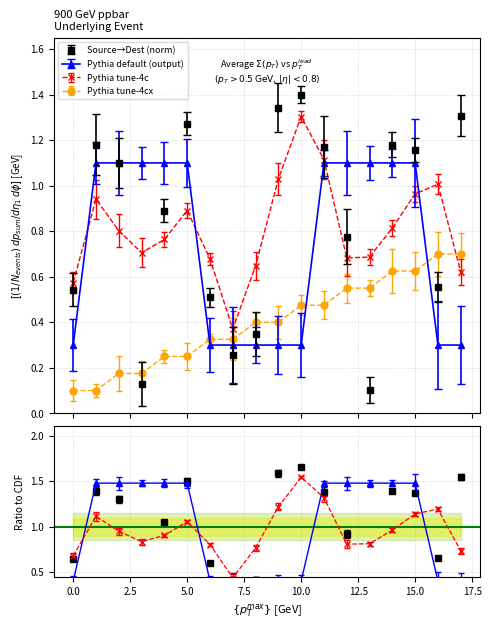

At which category does destination_state reach its first local valley?

3